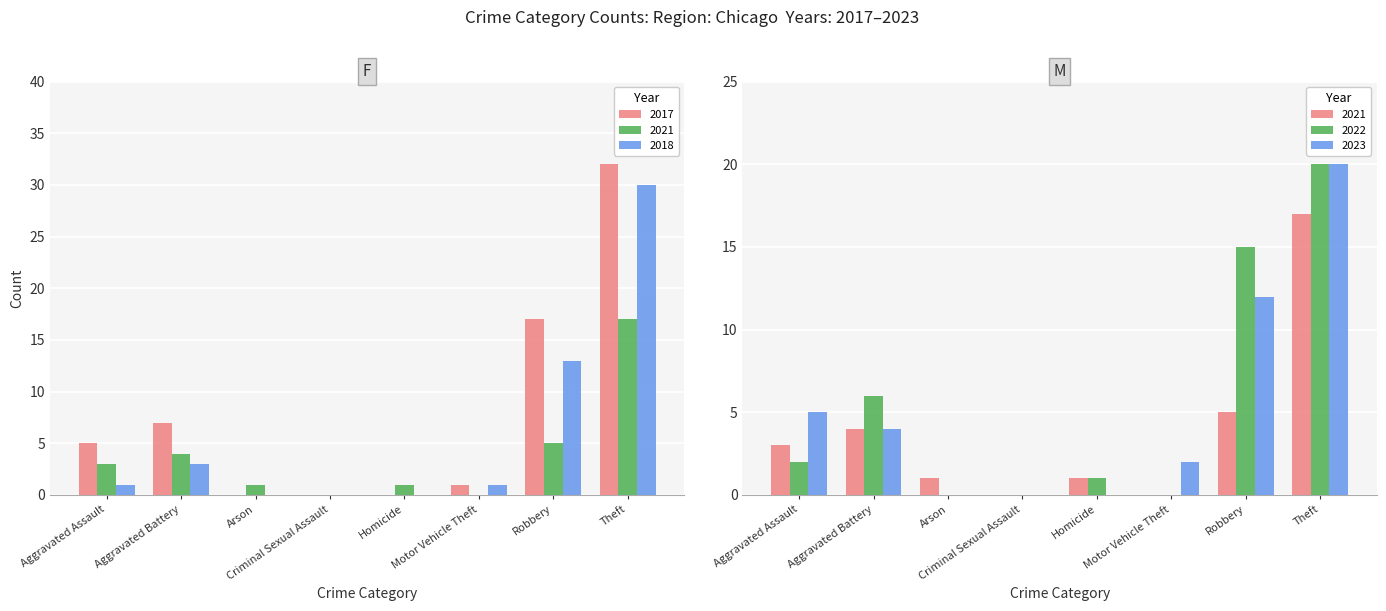

What is the spread (max minus min) of values at Theft?

15